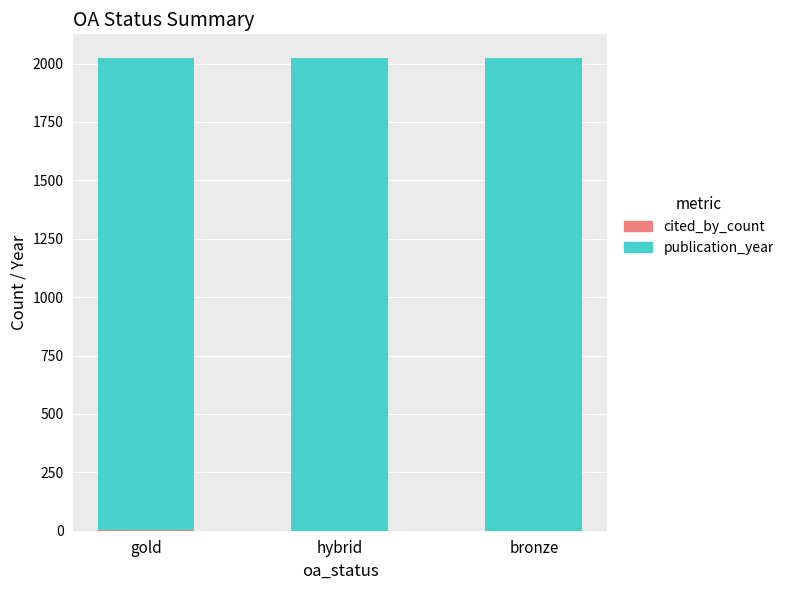

What is the total value across all series at bronze?

2023